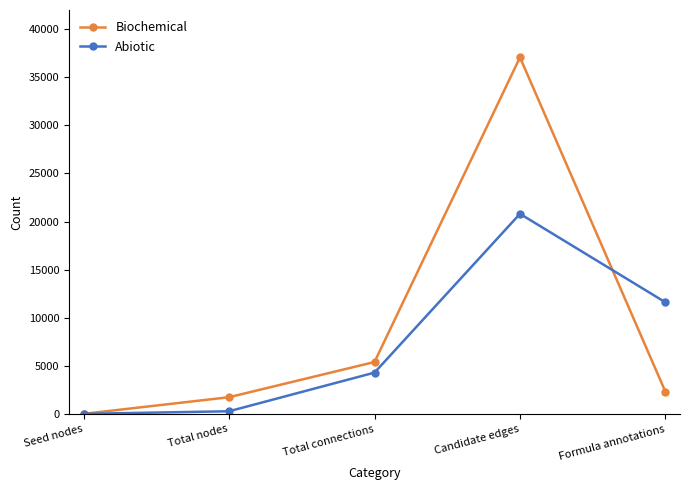

What position from the left is Formula annotations?

5